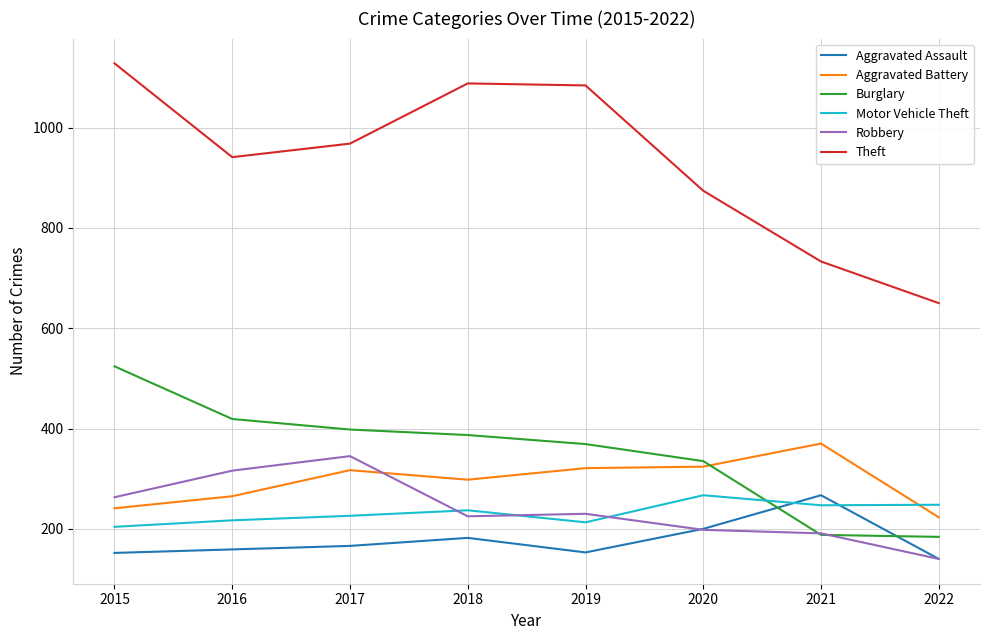

Which series has the largest total across all categories?

Theft